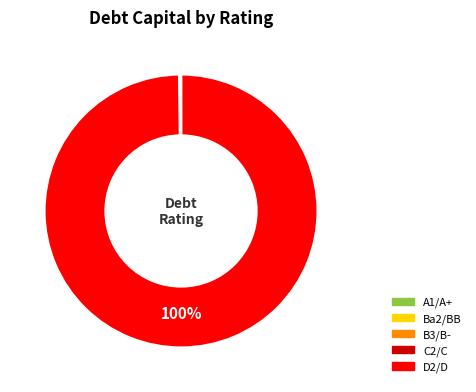

To the nearest percent, what is the average slice percentage?

20%